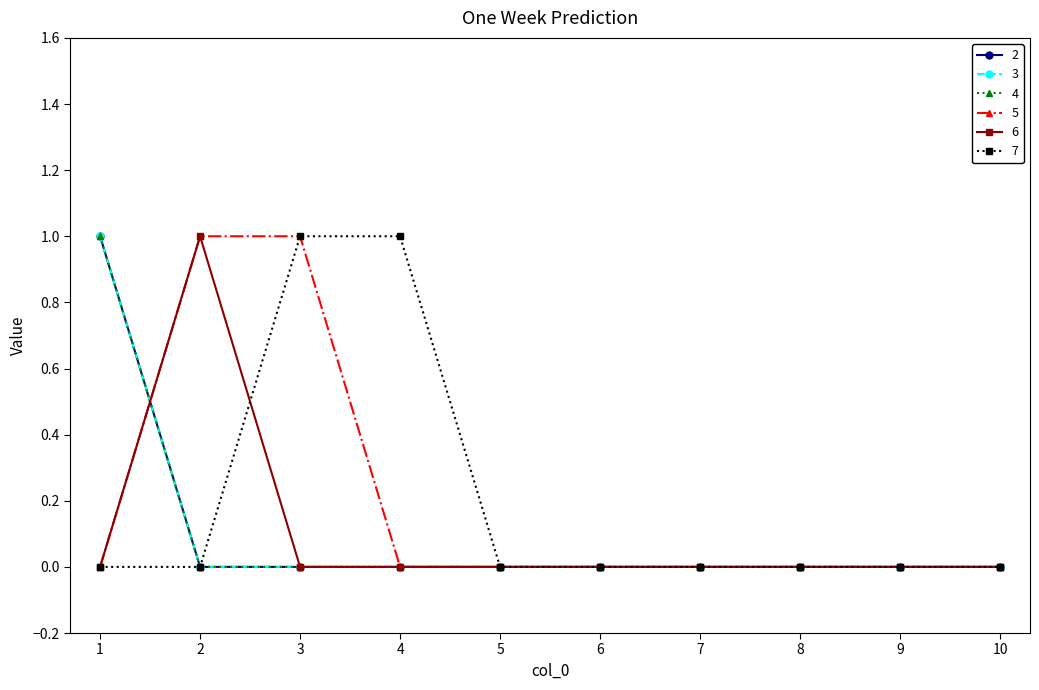

Which series has the largest total across all categories?

5